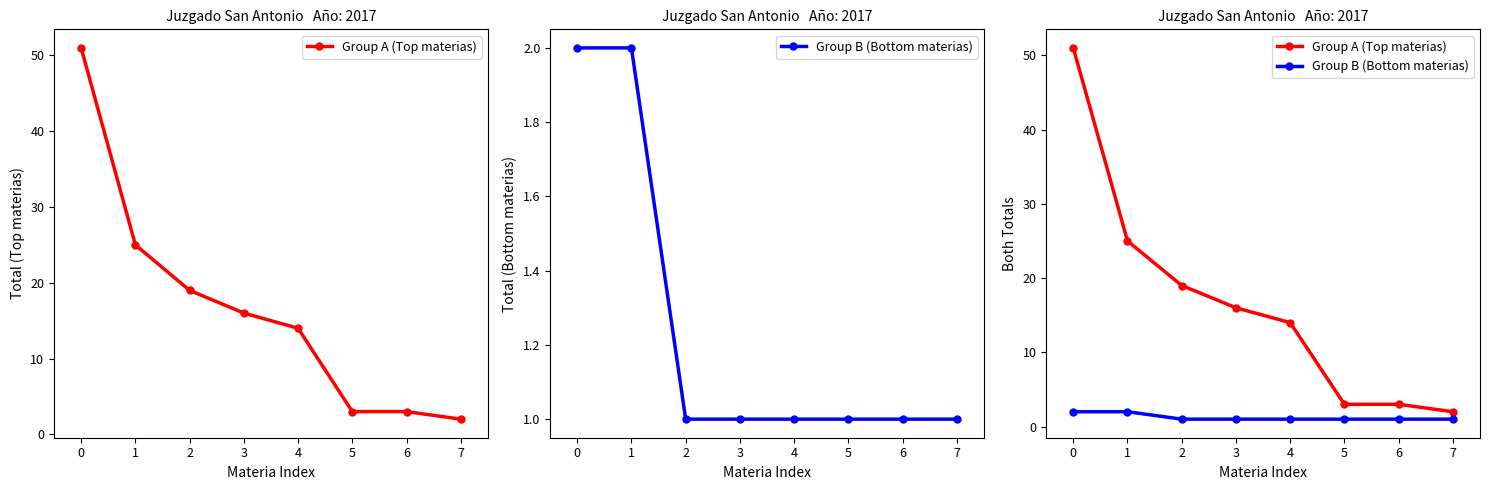

What is the difference between the second highest and minimum values in the Group A (Top materias) series?

23